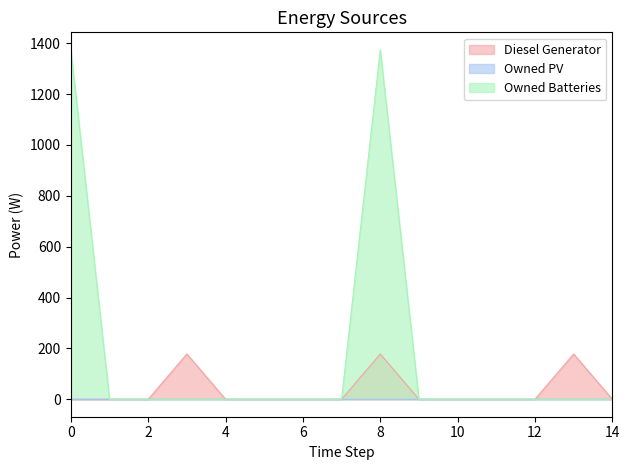

What is the greatest value displayed?

1374